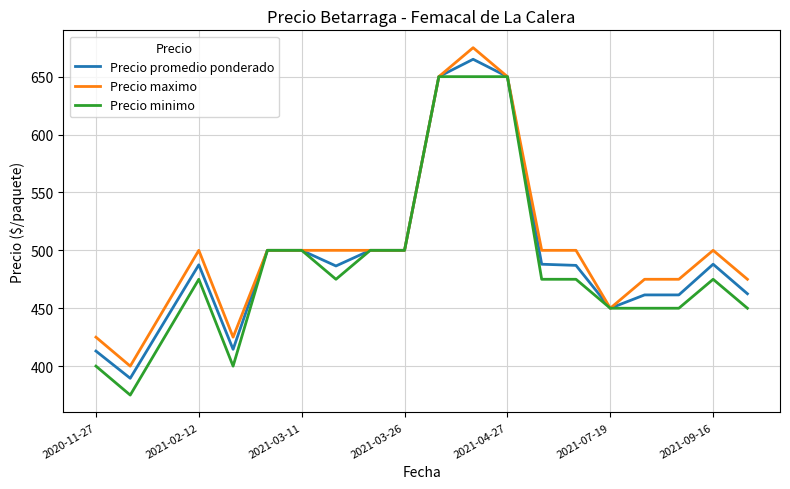

What is the greatest value displayed?

675.0